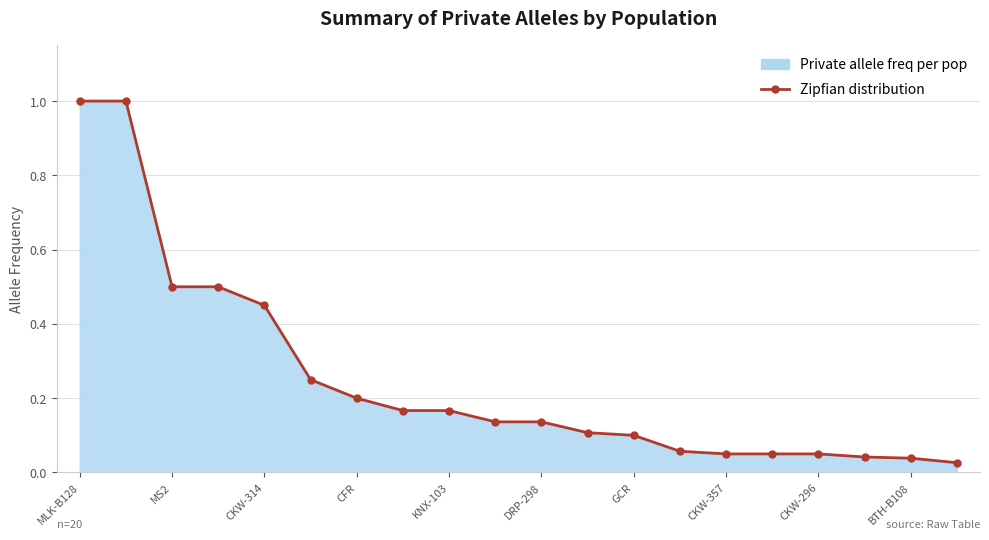

What is the greatest value displayed?

1.0